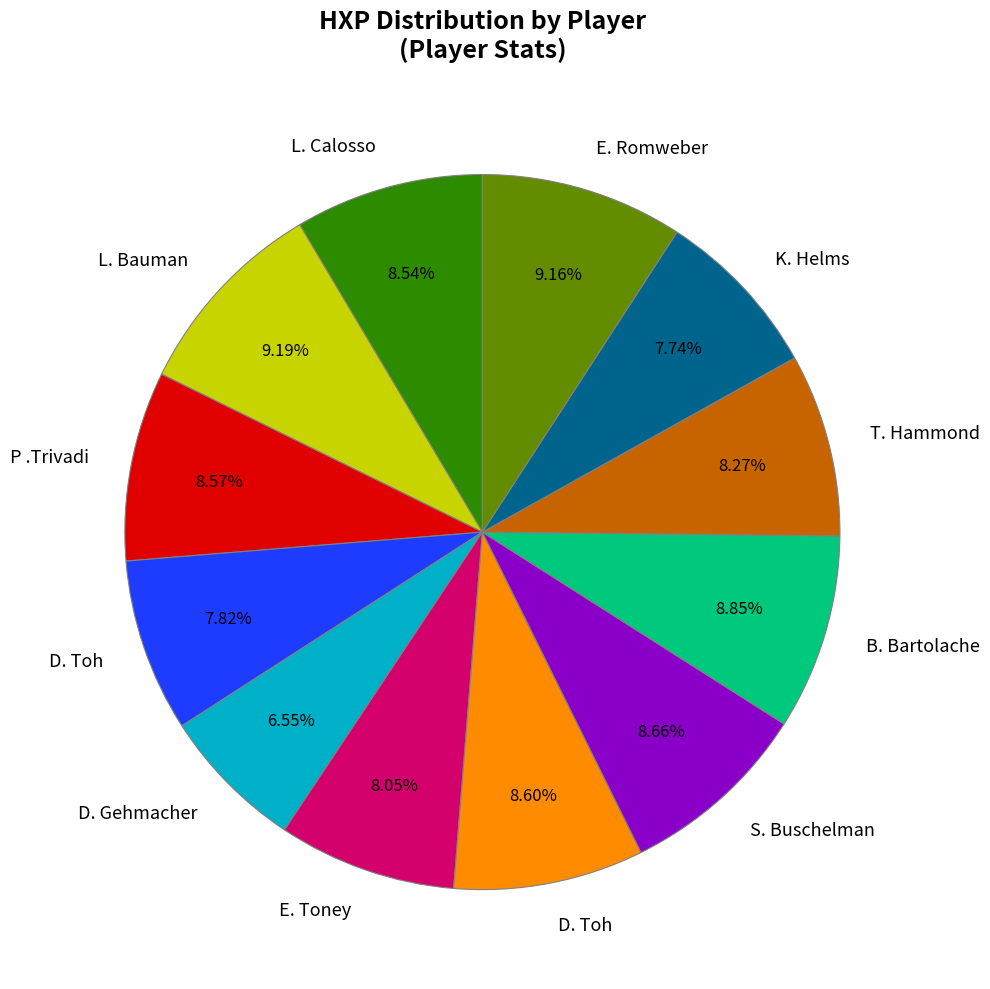

Is there any slice that represents more than half of the pie?

No